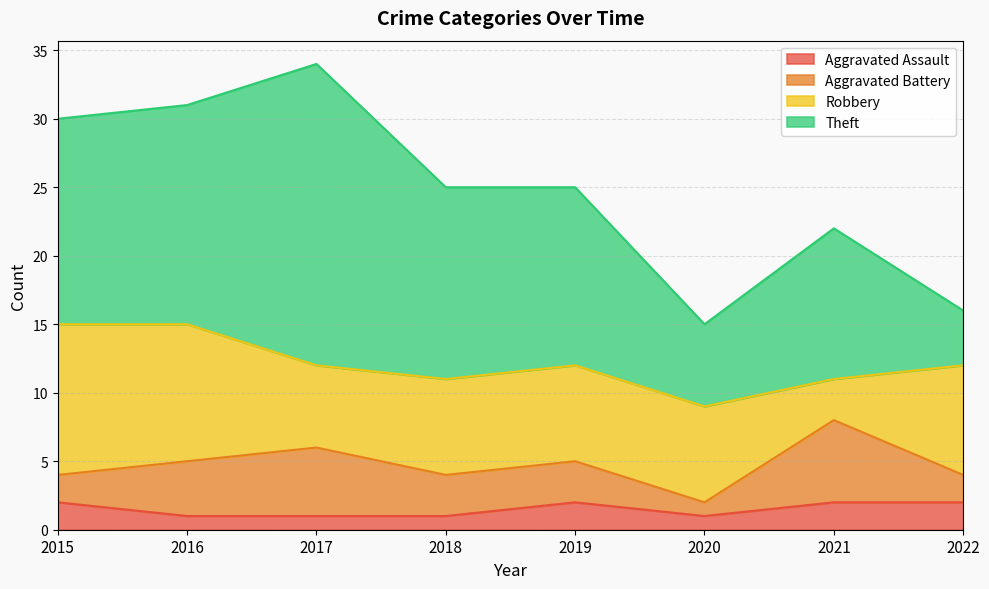

The value of Aggravated Battery at 2017 is 5. True or false?

True